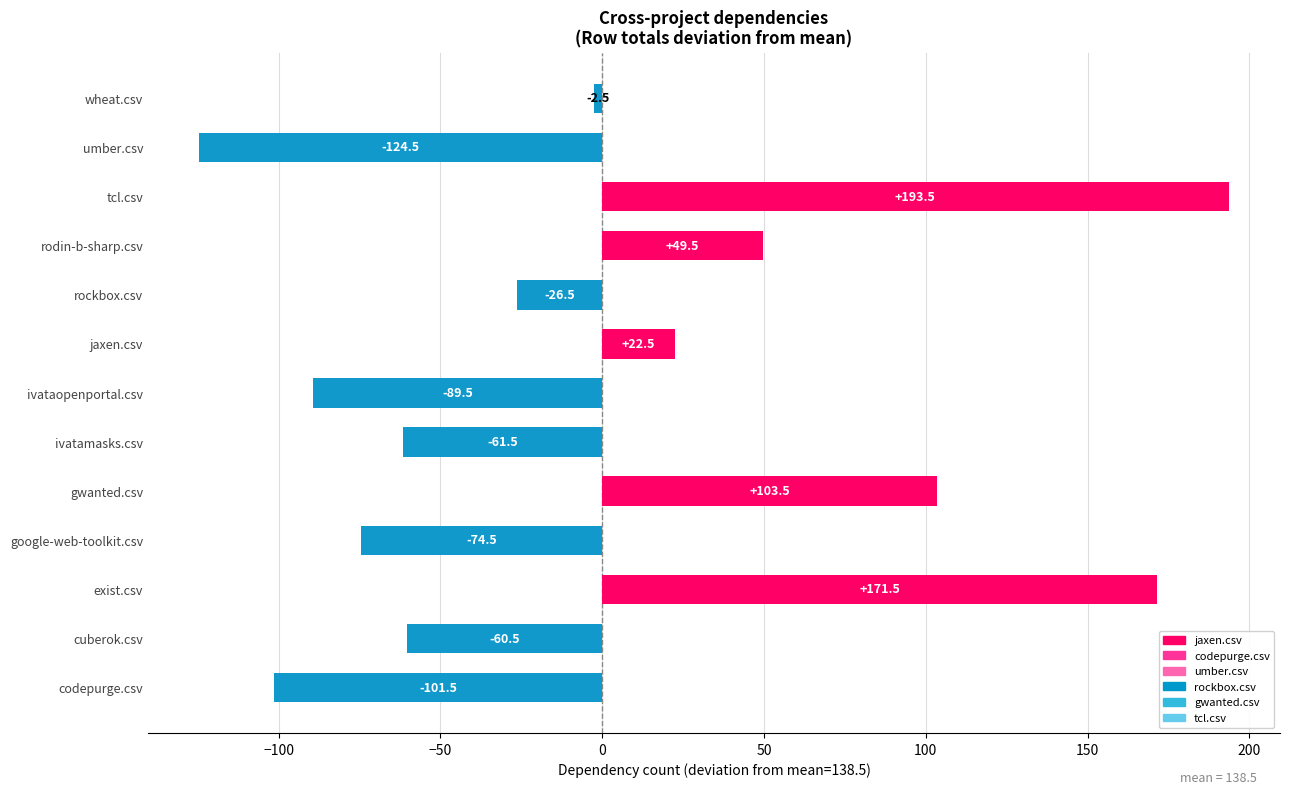

List the labels in order of value, largest first.

tcl.csv, exist.csv, gwanted.csv, rodin-b-sharp.csv, jaxen.csv, wheat.csv, rockbox.csv, cuberok.csv, ivatamasks.csv, google-web-toolkit.csv, ivataopenportal.csv, codepurge.csv, umber.csv